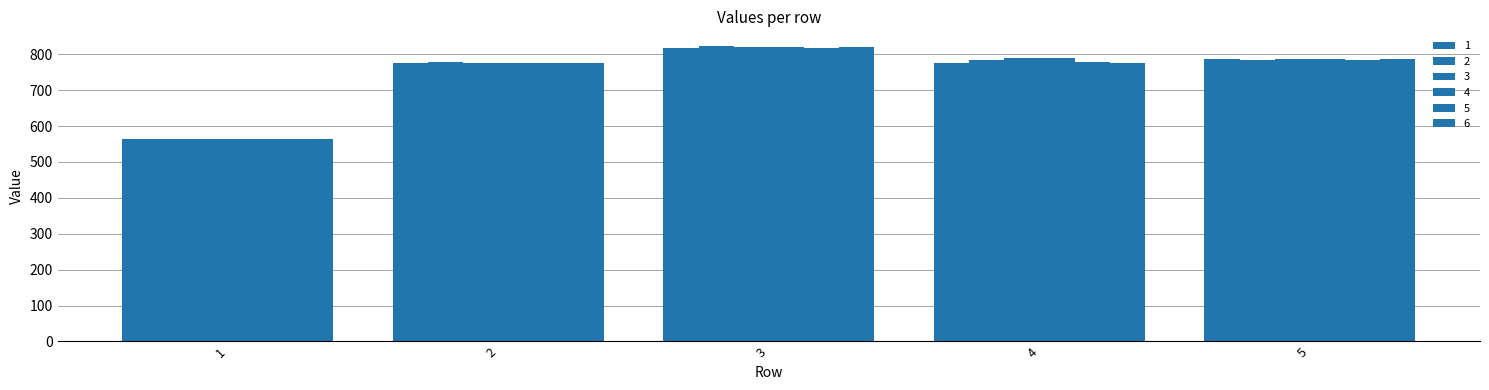

Where is 4 nearest to the value 692?

2